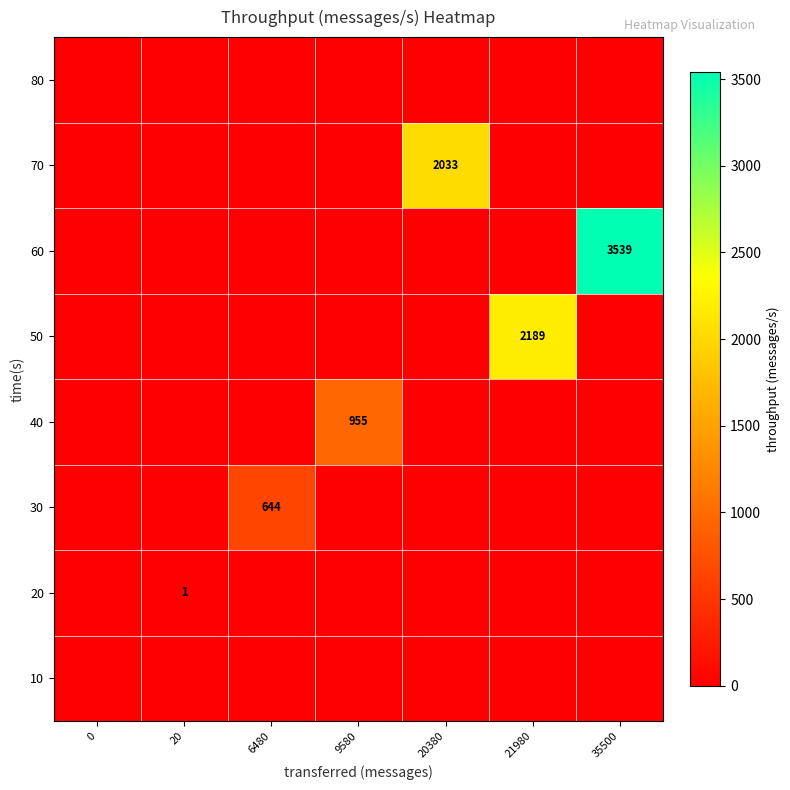

True or false: 70 has a value of 2033 at 20380.

True